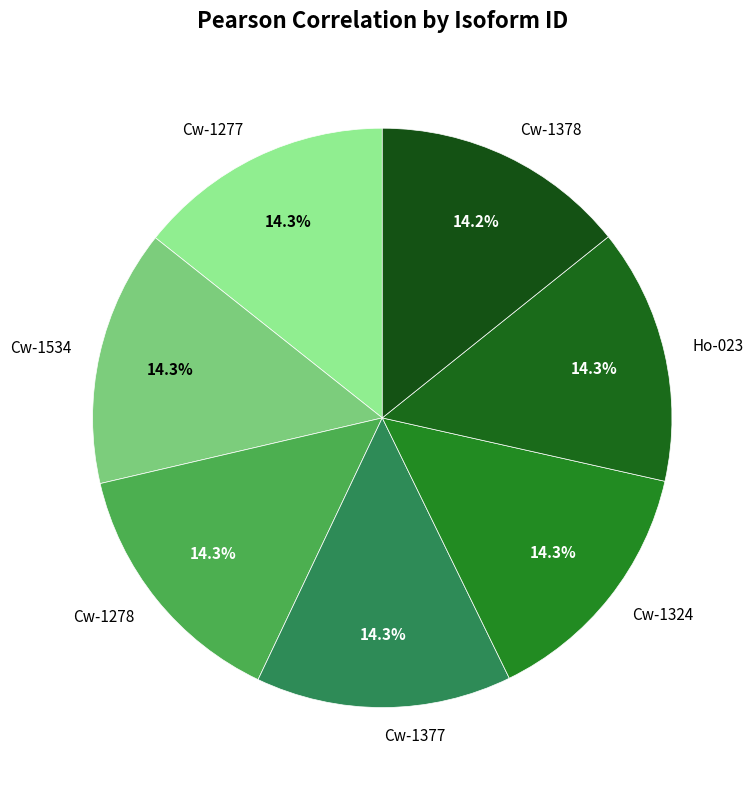

To the nearest percent, what is the average slice percentage?

14%